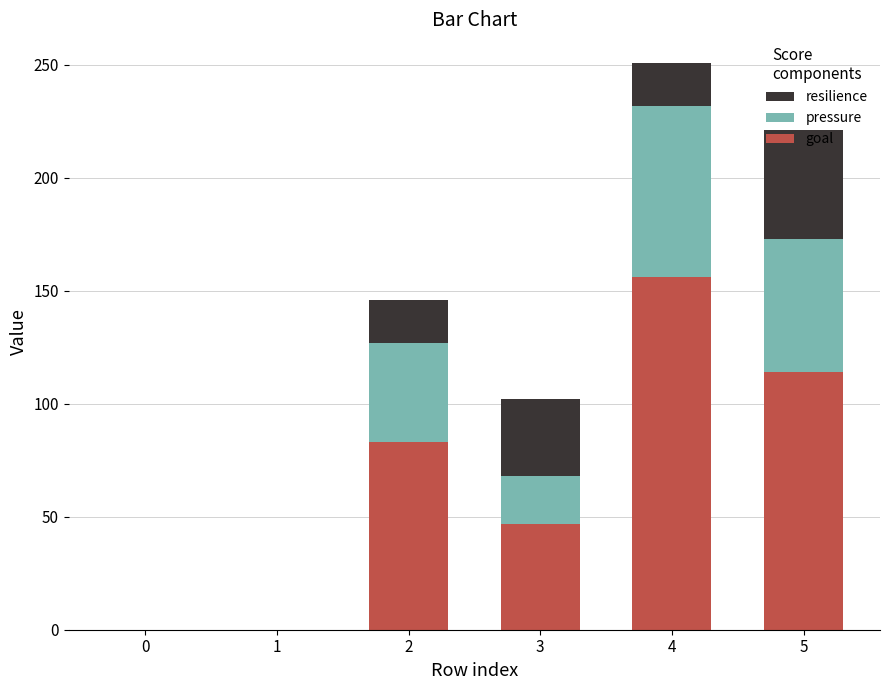

The goal series shows -73 at 0. True or false?

False